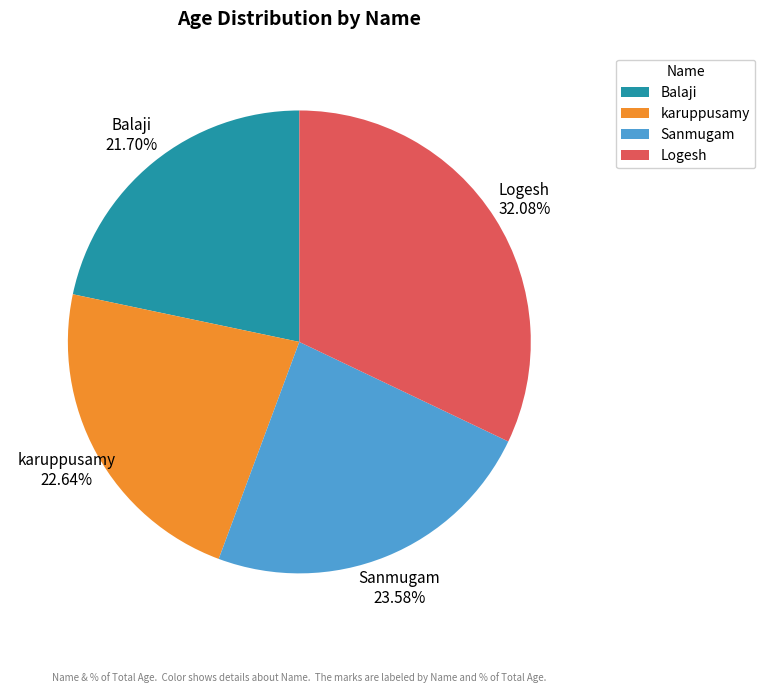

Is there any slice that represents more than half of the pie?

No